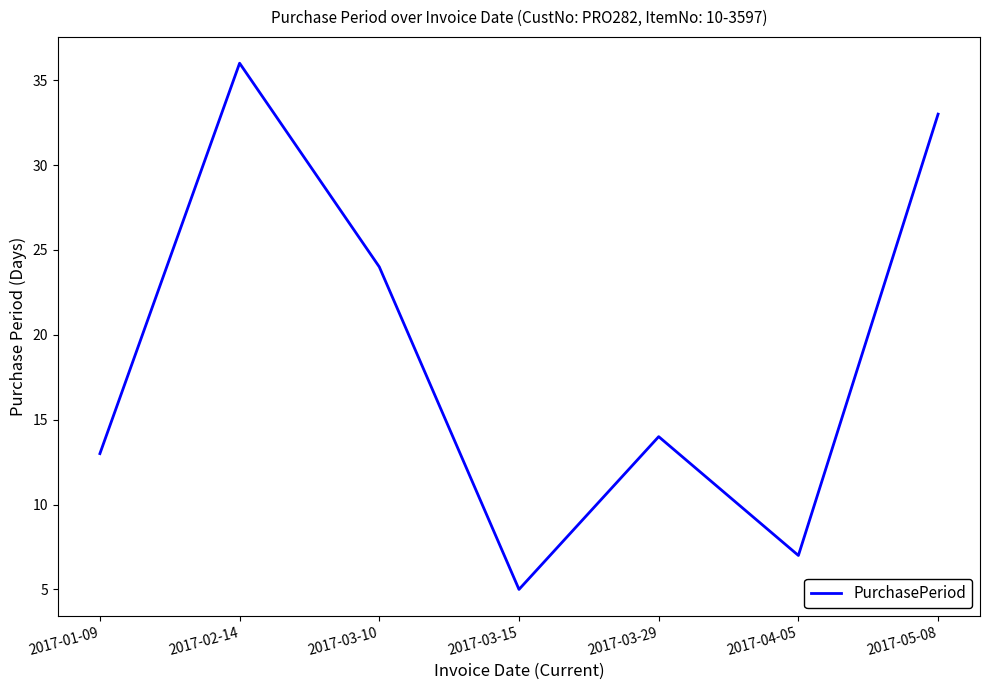

The chart shows a value of 13 at 2017-01-09. True or false?

True